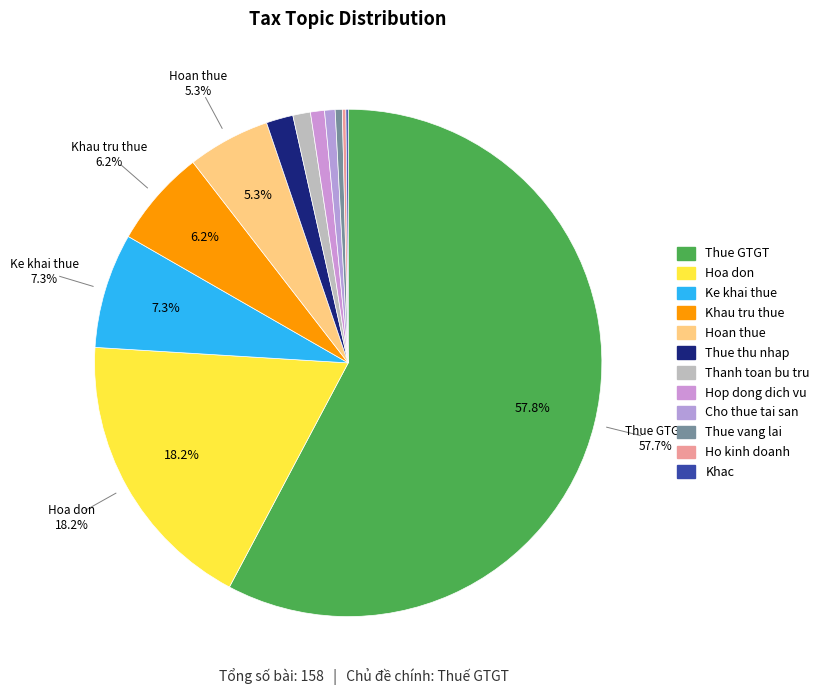

What percentage is NOT represented by Thanh toan bu tru?

98.9%